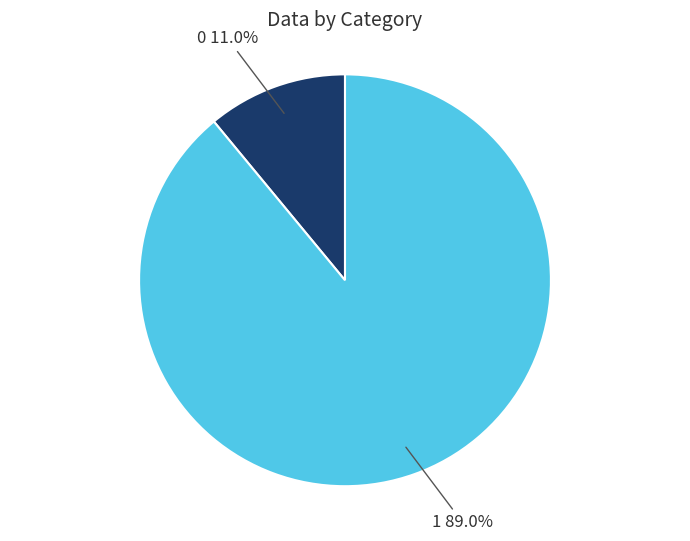

Is there any slice that represents more than half of the pie?

Yes